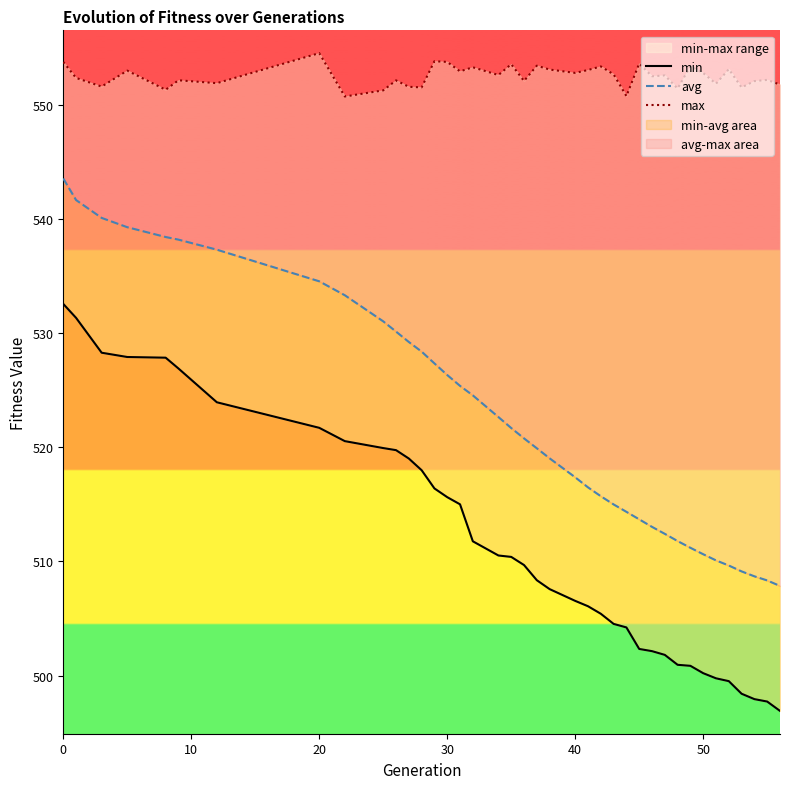

True or false: min and avg cross at least once.

False